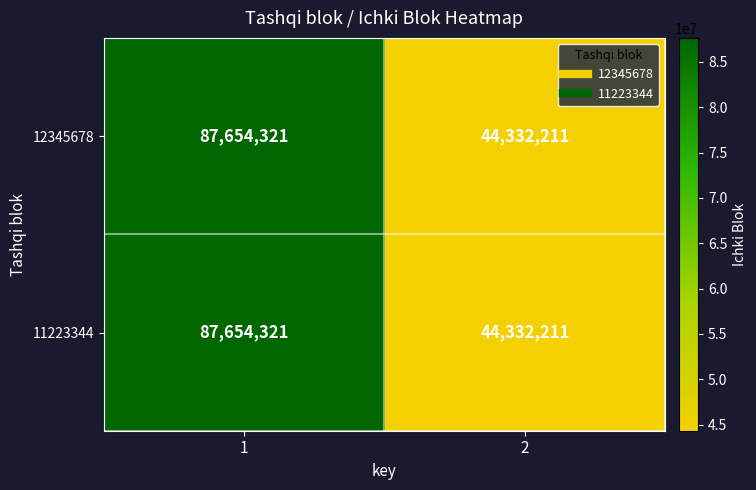

Reading right to left, list all the values displayed in this chart.

12345678: 2=44332211	1=87654321
11223344: 2=44332211	1=87654321